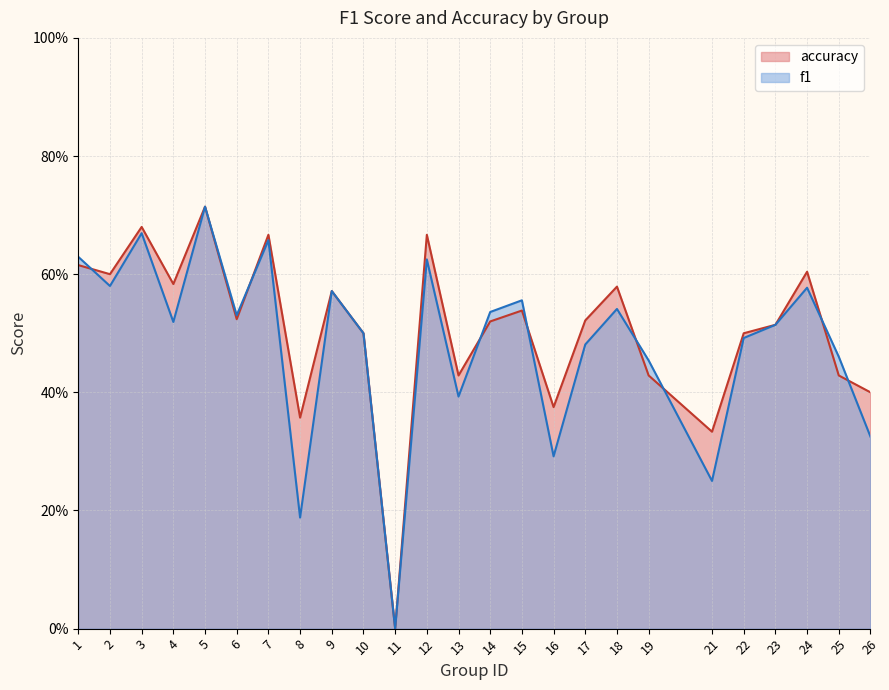

How many categories are shown in the chart?

25